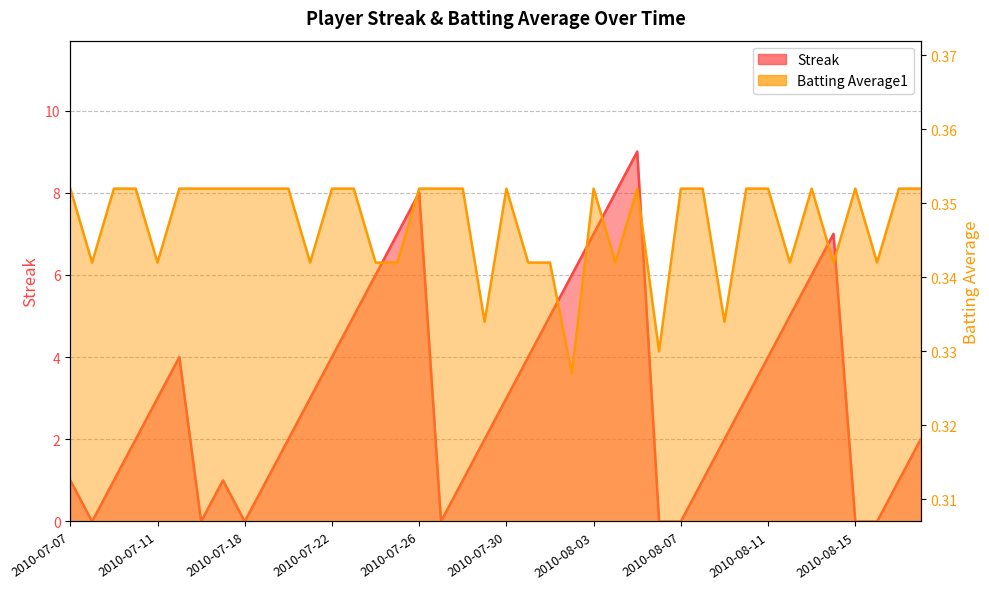

What are all the series names shown in the legend?

Streak, Batting Average1